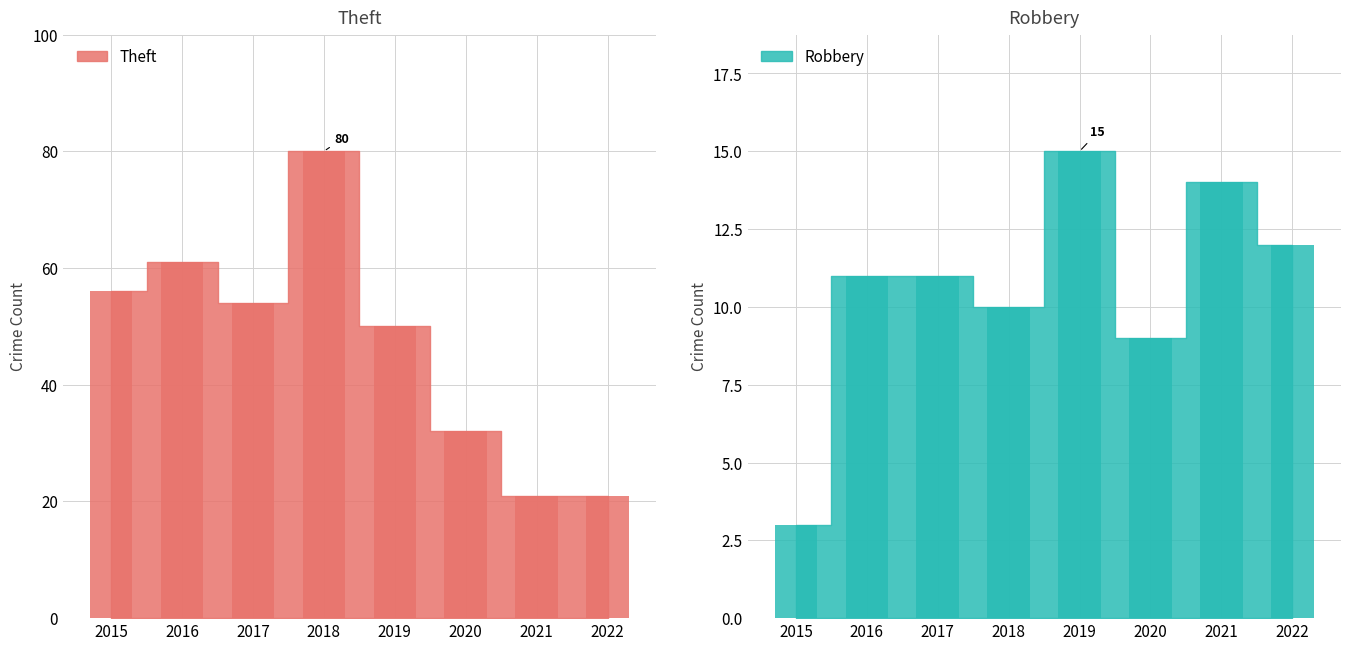

How many data points in Robbery are less than 11?

3